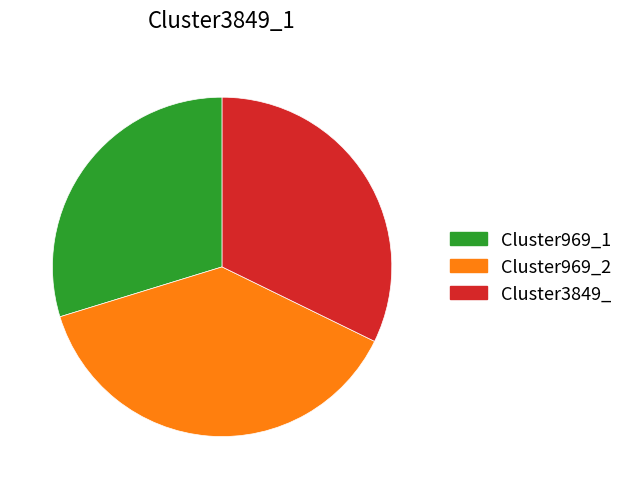

Count the number of slices in the pie.

3